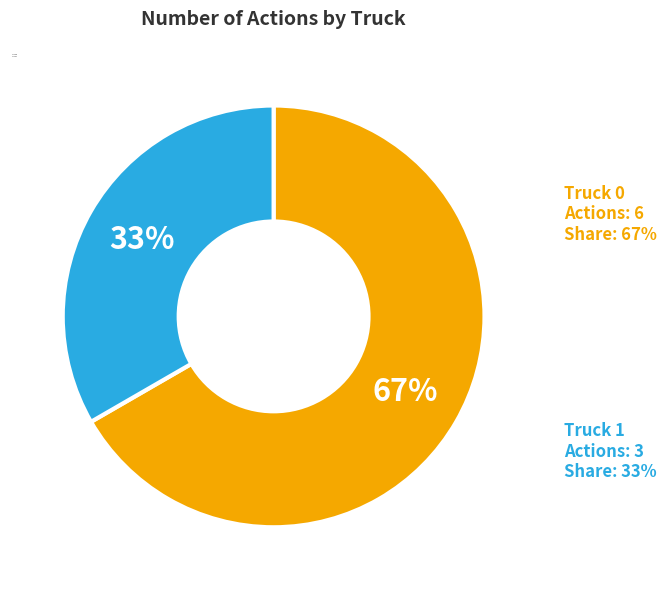

Between Truck 0 and Truck 1, which is larger?

Truck 0